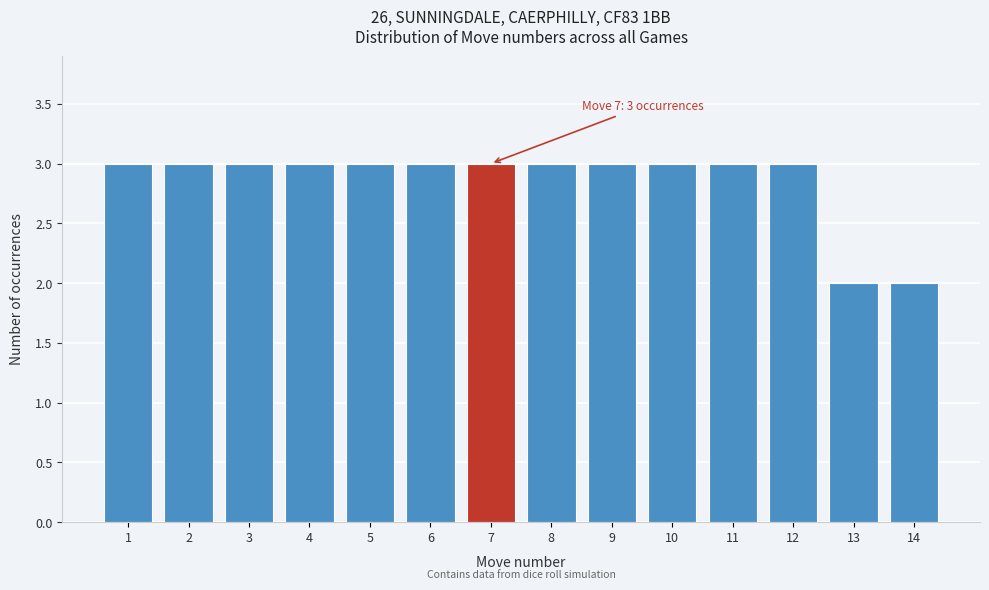

Reading left to right, extract all data points from this chart.

1=3	2=3	3=3	4=3	5=3	6=3	7=3	8=3	9=3	10=3	11=3	12=3	13=2	14=2